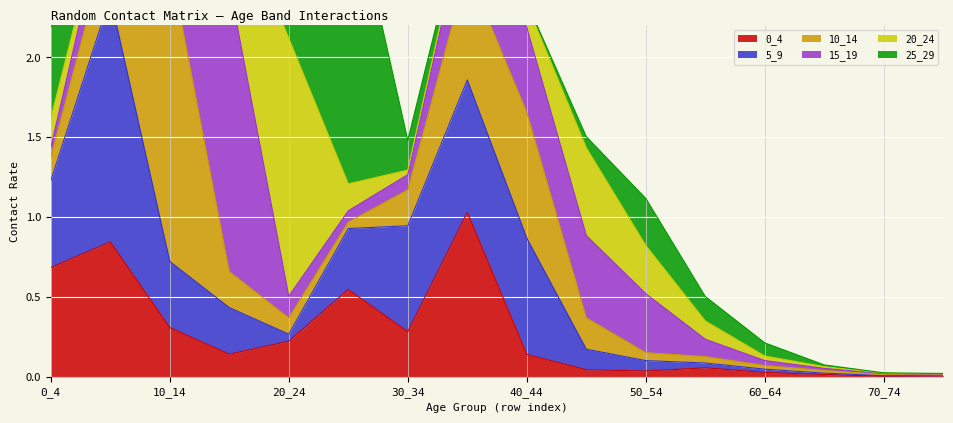

Is it true that 0_4 equals 0.0 at 70_74?

True